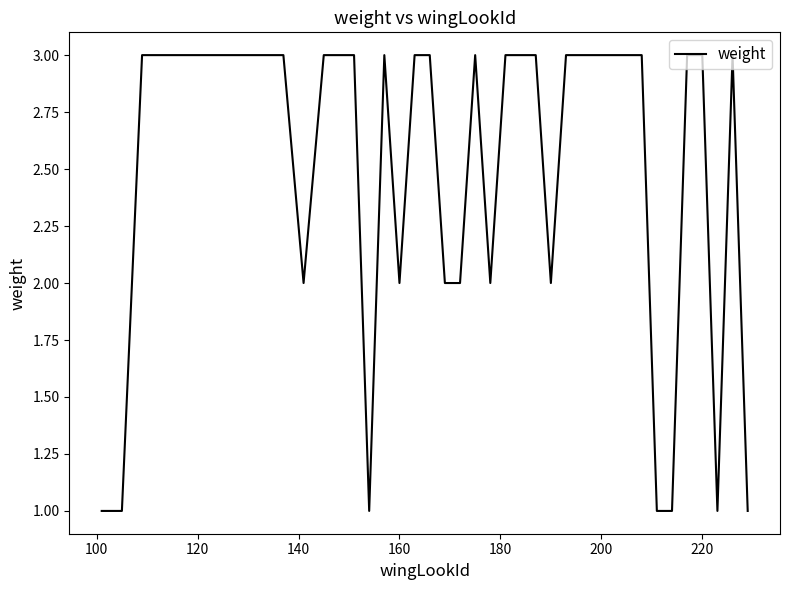

What is the maximum value shown in the chart?

3